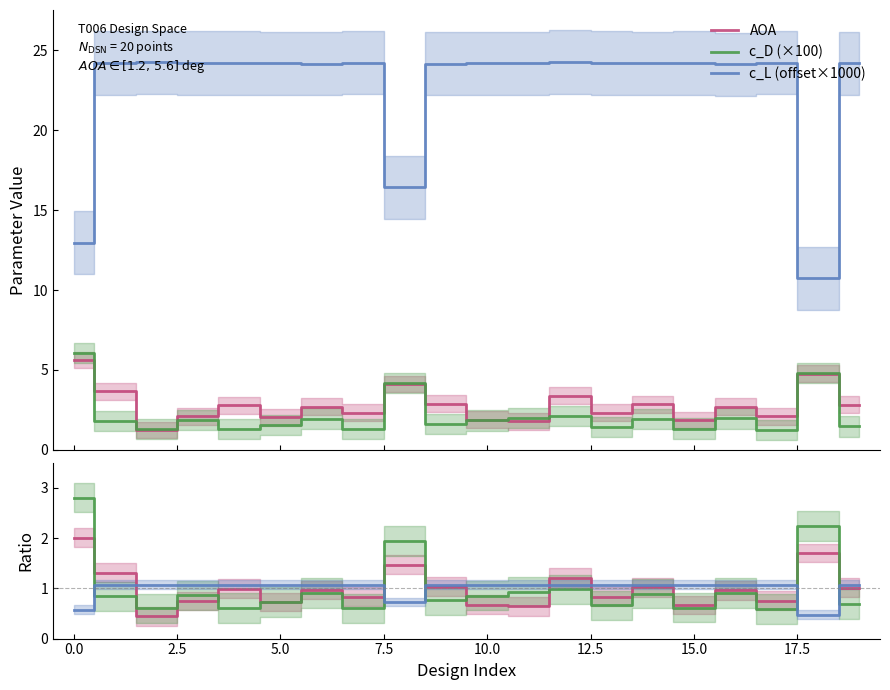

In AOA, how many points are lower than both neighbors (excluding endpoints)?

7